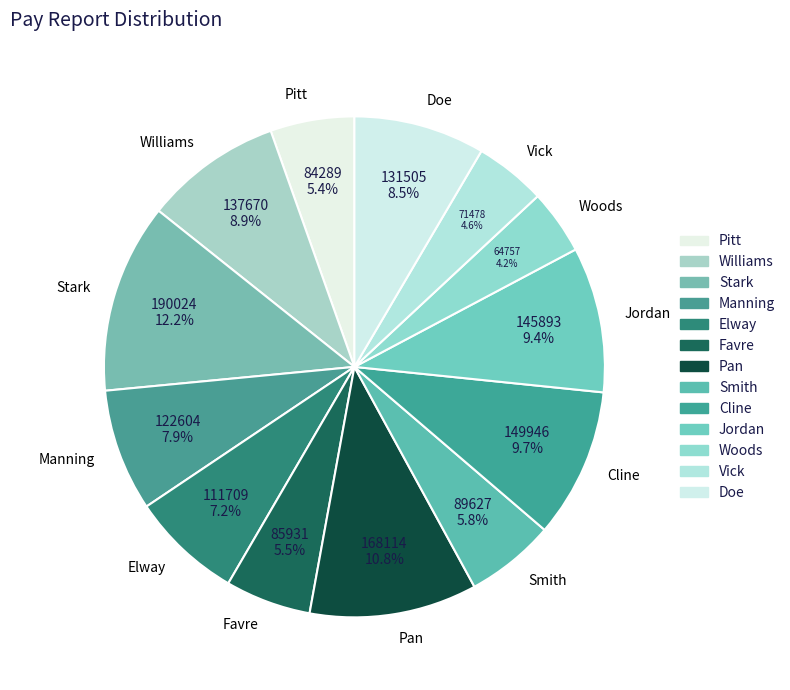

Is there a majority slice in this chart?

No